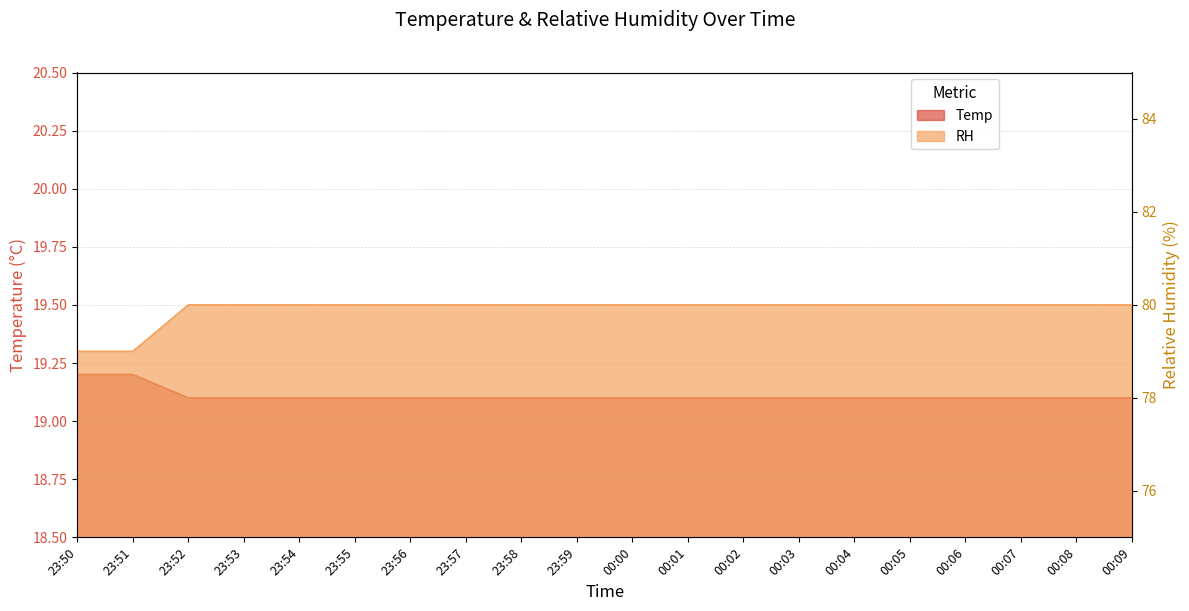

Which category has the lowest value in the RH series?

23:50